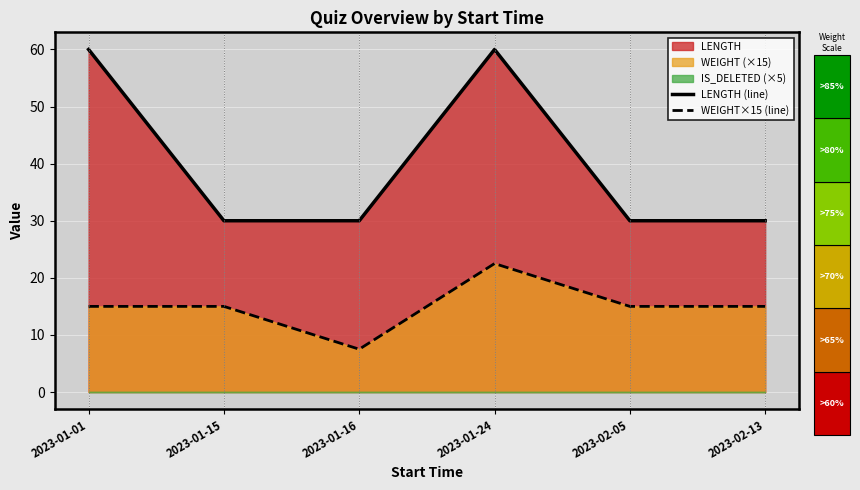

Which series has the largest total across all categories?

LENGTH (line)